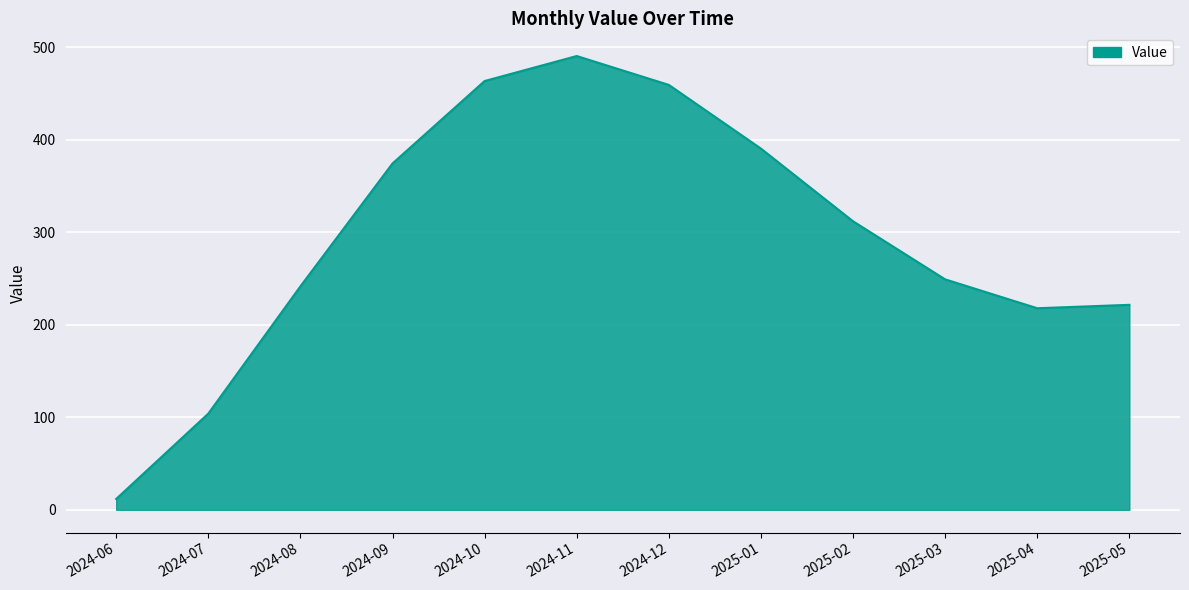

Read the value at 2025-05.

221.5